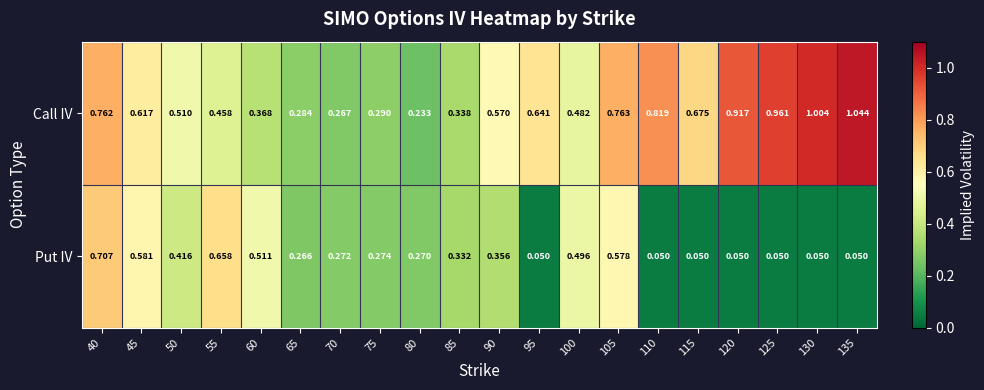

Between 75 and 120, which series saw the biggest shift?

Call IV